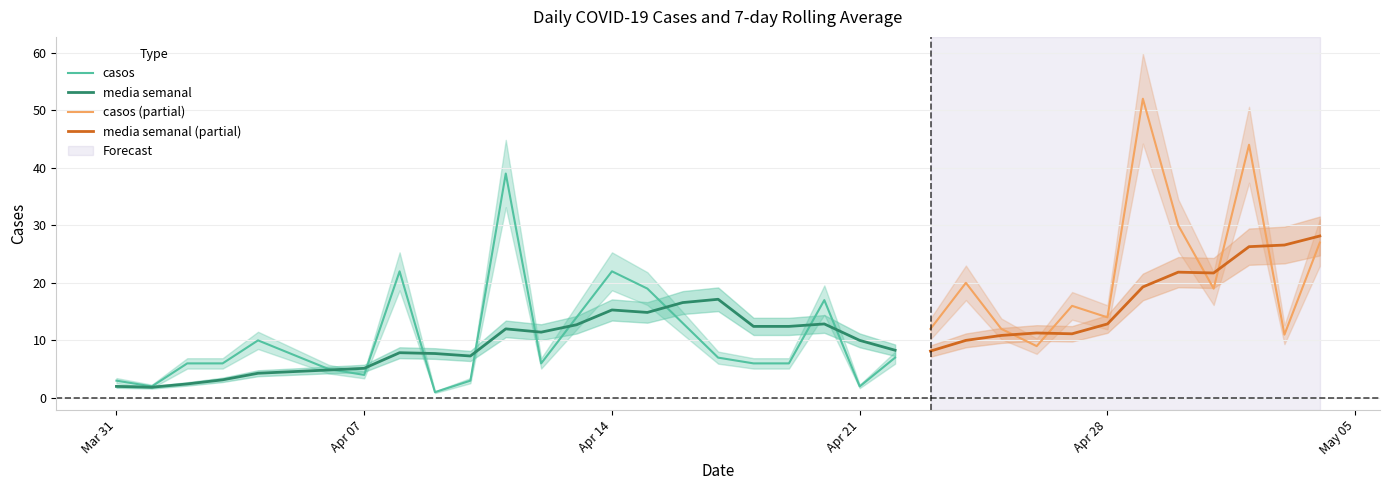

True or false: casos and media_semanal intersect in this chart.

True